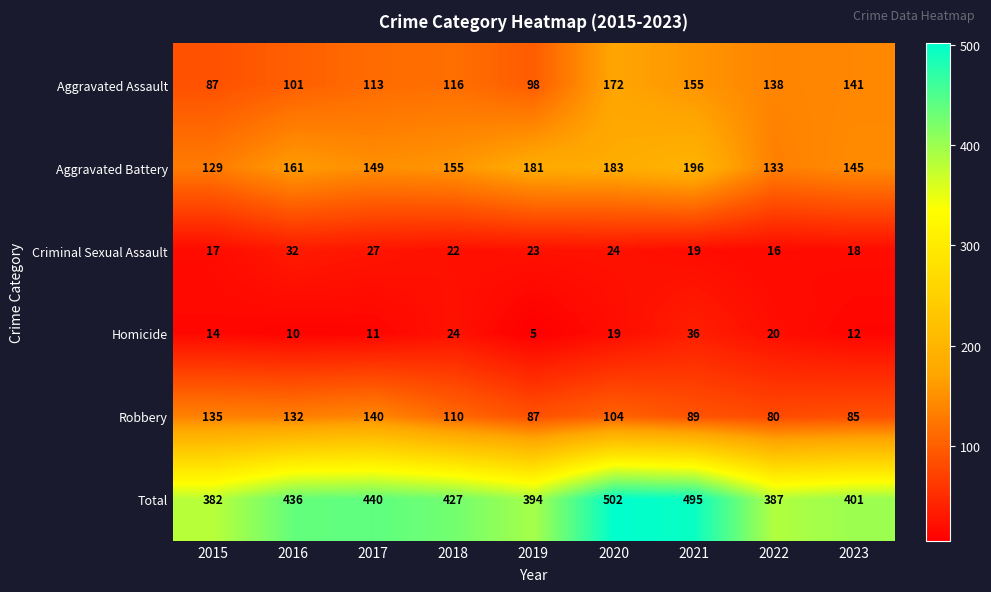

How many series are shown in this chart?

6